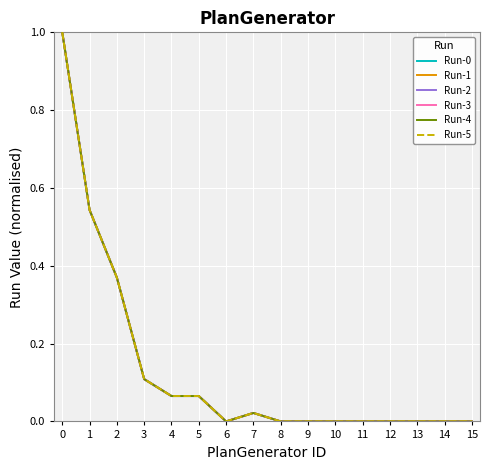

What is the difference between the maximum and second lowest values in the Run-3 series?

1.0